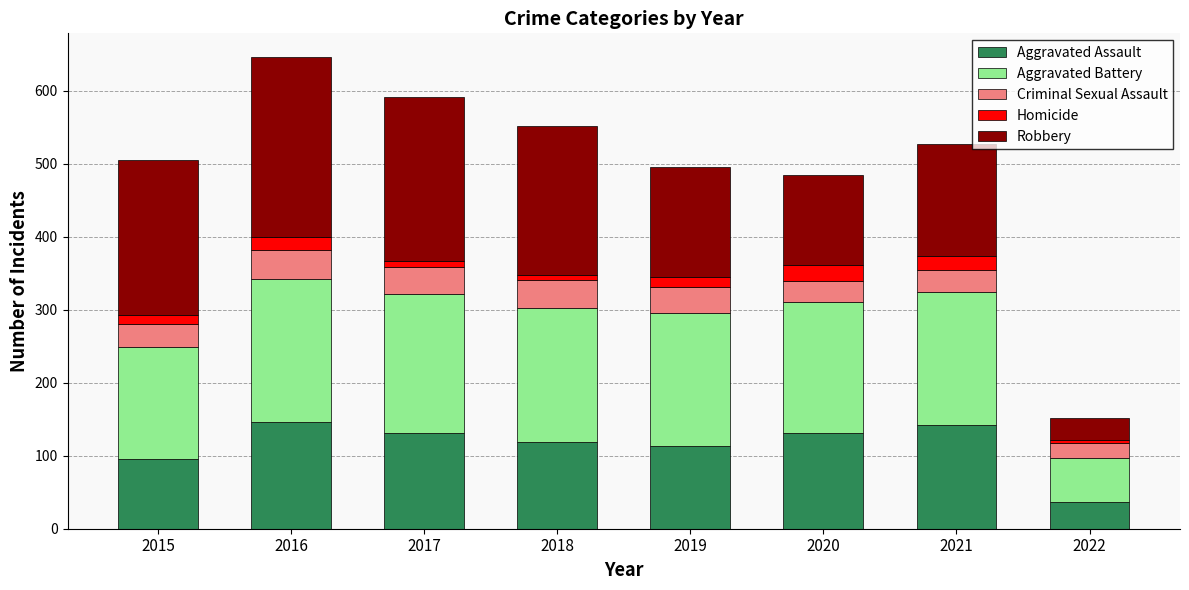

How many data points in Aggravated Assault are less than 131?

4